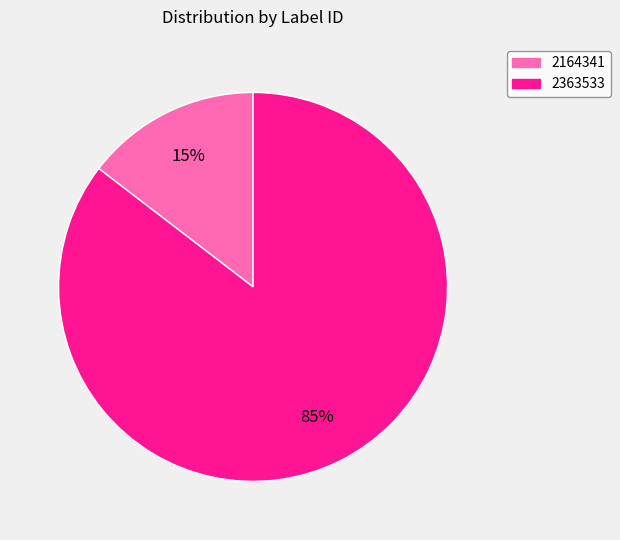

To the nearest percent, what percentage of the pie is 2164341?

15%